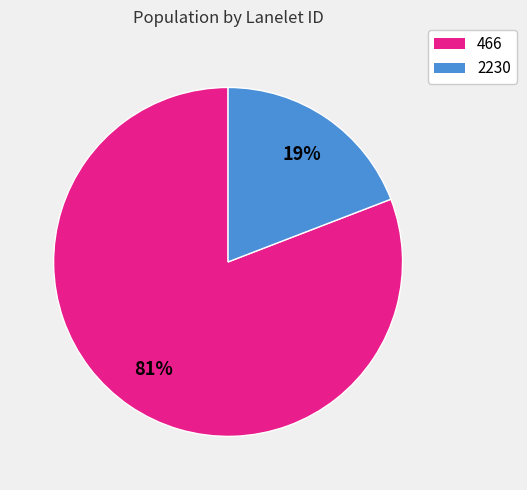

What is the largest slice in the pie chart?

466